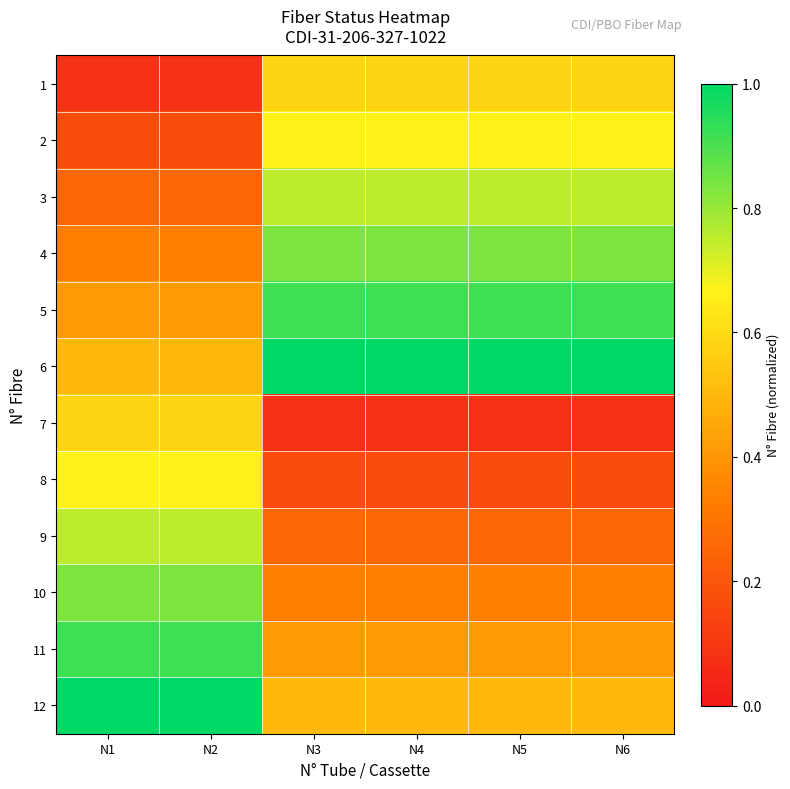

Reading left to right, transcribe all the data shown in this chart.

1: N1=0.1	N2=0.1	N3=0.6	N4=0.6	N5=0.6	N6=0.6
2: N1=0.2	N2=0.2	N3=0.7	N4=0.7	N5=0.7	N6=0.7
3: N1=0.2	N2=0.2	N3=0.8	N4=0.8	N5=0.8	N6=0.8
4: N1=0.3	N2=0.3	N3=0.8	N4=0.8	N5=0.8	N6=0.8
5: N1=0.4	N2=0.4	N3=0.9	N4=0.9	N5=0.9	N6=0.9
6: N1=0.5	N2=0.5	N3=1.0	N4=1.0	N5=1.0	N6=1.0
7: N1=0.6	N2=0.6	N3=0.1	N4=0.1	N5=0.1	N6=0.1
8: N1=0.7	N2=0.7	N3=0.2	N4=0.2	N5=0.2	N6=0.2
9: N1=0.8	N2=0.8	N3=0.2	N4=0.2	N5=0.2	N6=0.2
10: N1=0.8	N2=0.8	N3=0.3	N4=0.3	N5=0.3	N6=0.3
11: N1=0.9	N2=0.9	N3=0.4	N4=0.4	N5=0.4	N6=0.4
12: N1=1.0	N2=1.0	N3=0.5	N4=0.5	N5=0.5	N6=0.5